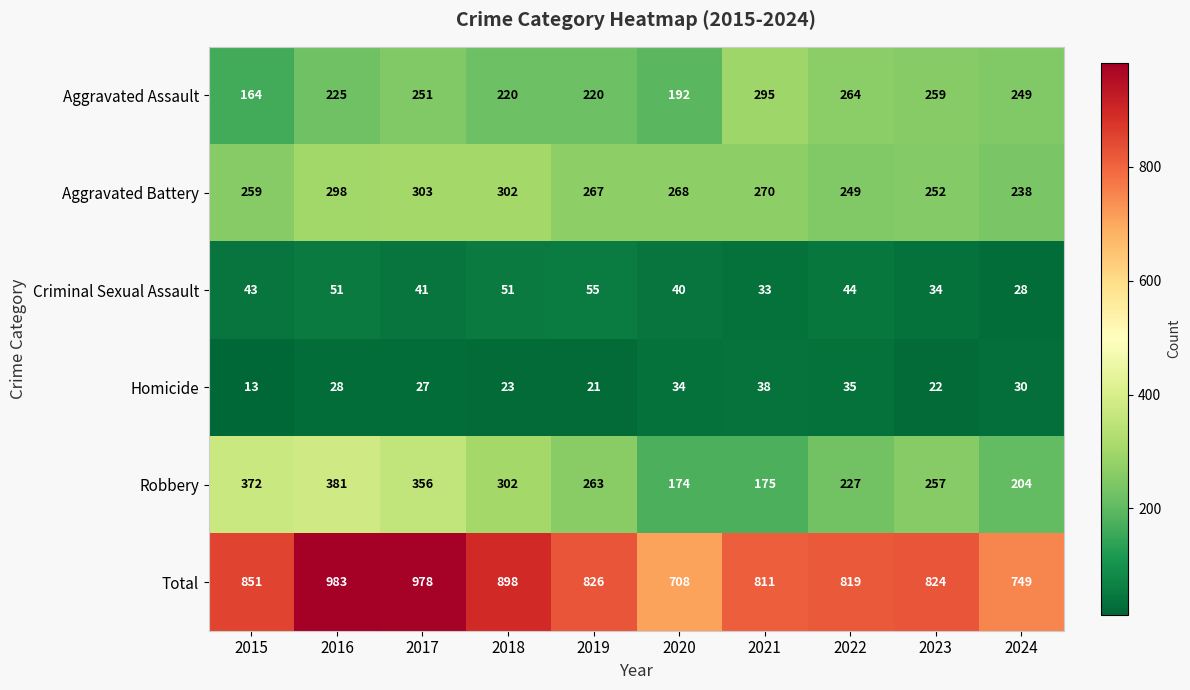

What is the difference between the second highest and second lowest values in the Aggravated Battery series?

53